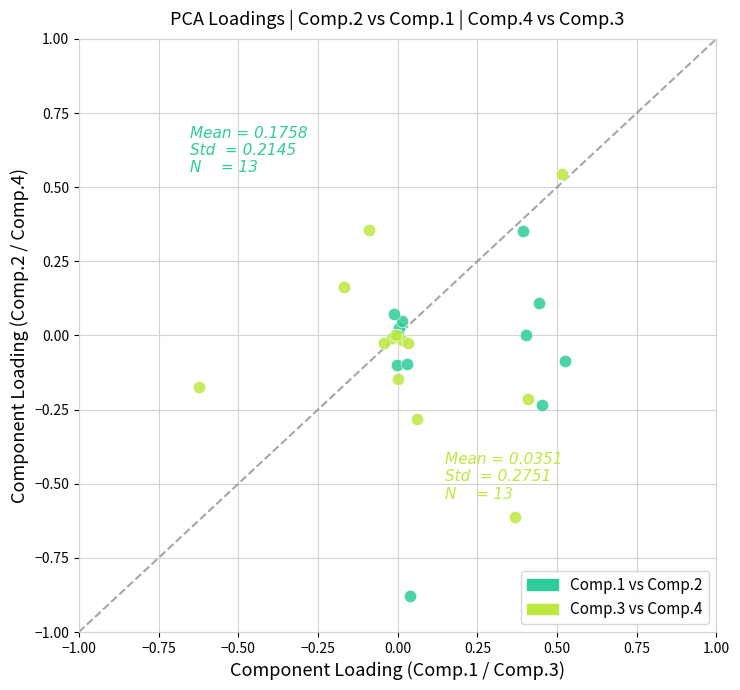

What are all the series names shown in the legend?

Comp.1 vs Comp.2, Comp.3 vs Comp.4